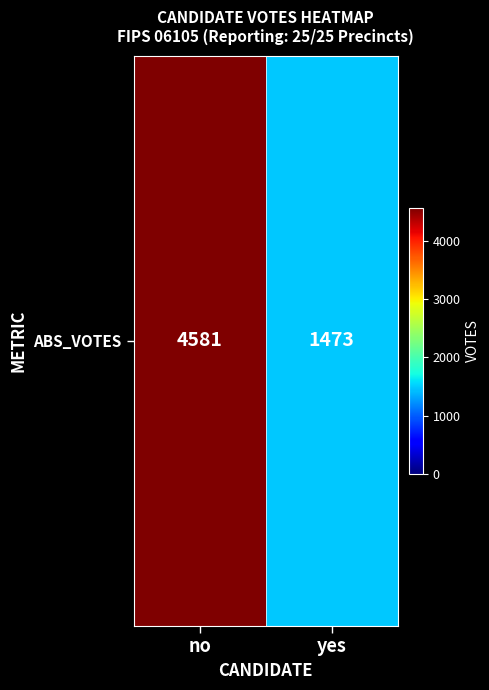

Reading left to right, extract all data points from this chart.

no=4581	yes=1473